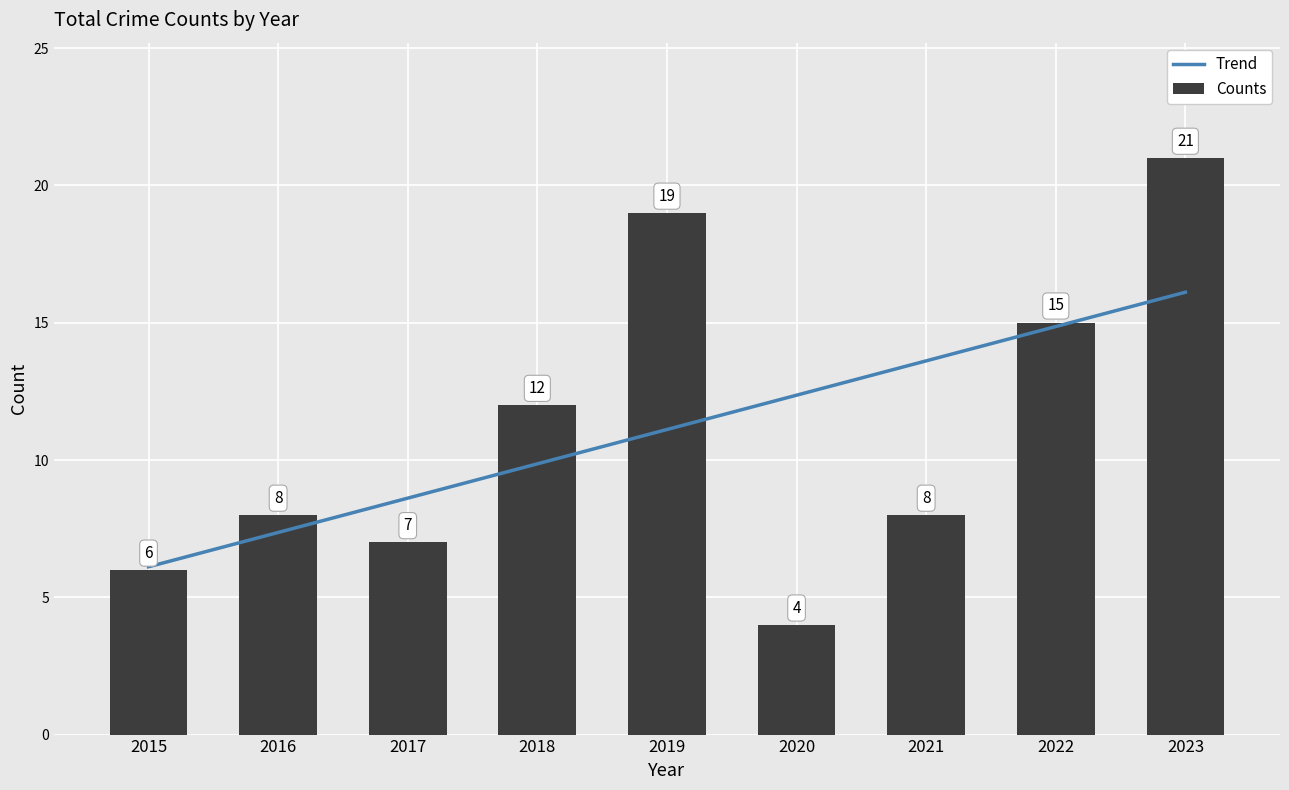

What is the average value of the Counts series?

11